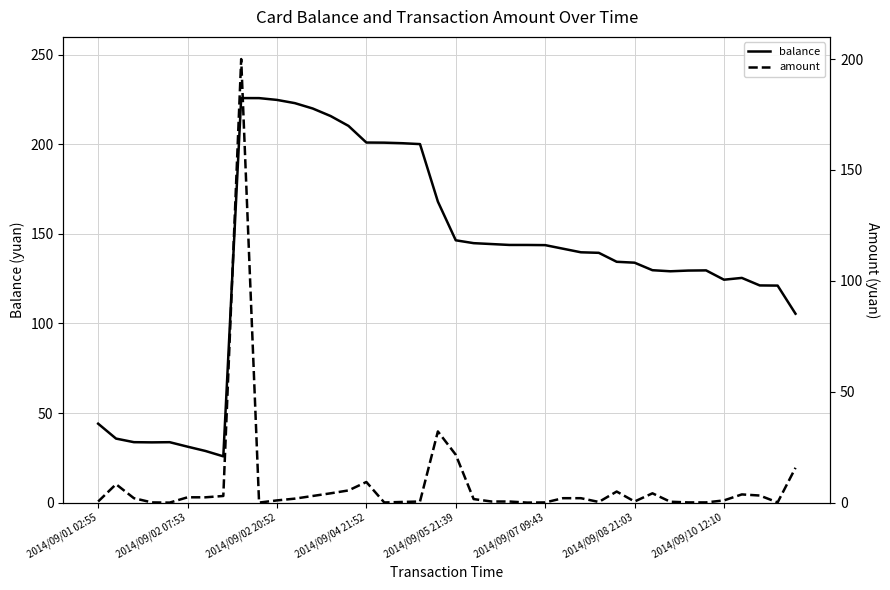

The value of balance at 2014/09/08 21:03 is 133.9. True or false?

True